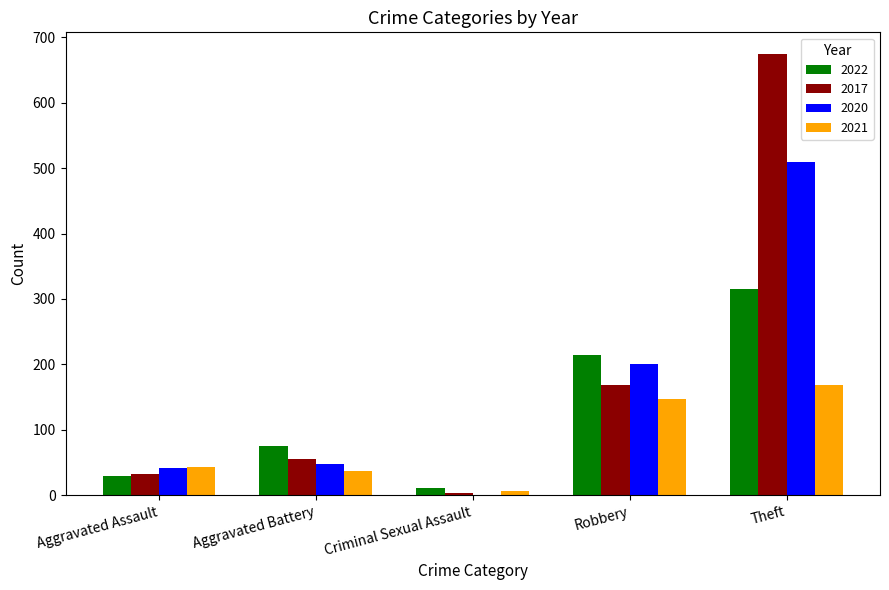

Is the value of 2020 at Aggravated Battery greater than the value of 2022 at Criminal Sexual Assault?

Yes